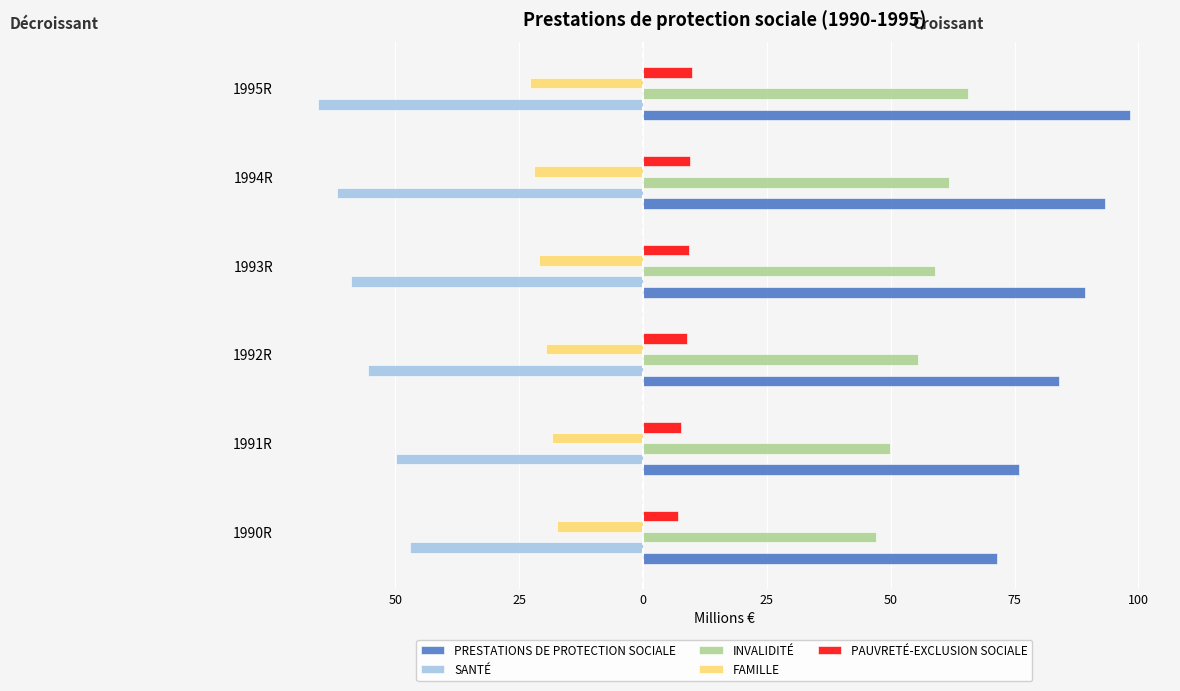

What are all the series names shown in the legend?

PRESTATIONS DE PROTECTION SOCIALE, SANTÉ, INVALIDITÉ, FAMILLE, PAUVRETÉ-EXCLUSION SOCIALE